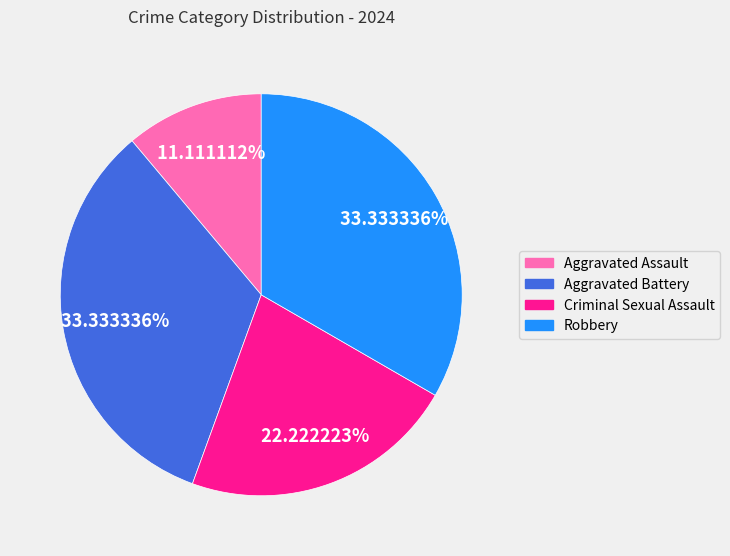

Combined, do Criminal Sexual Assault and Aggravated Assault account for over 50%?

No